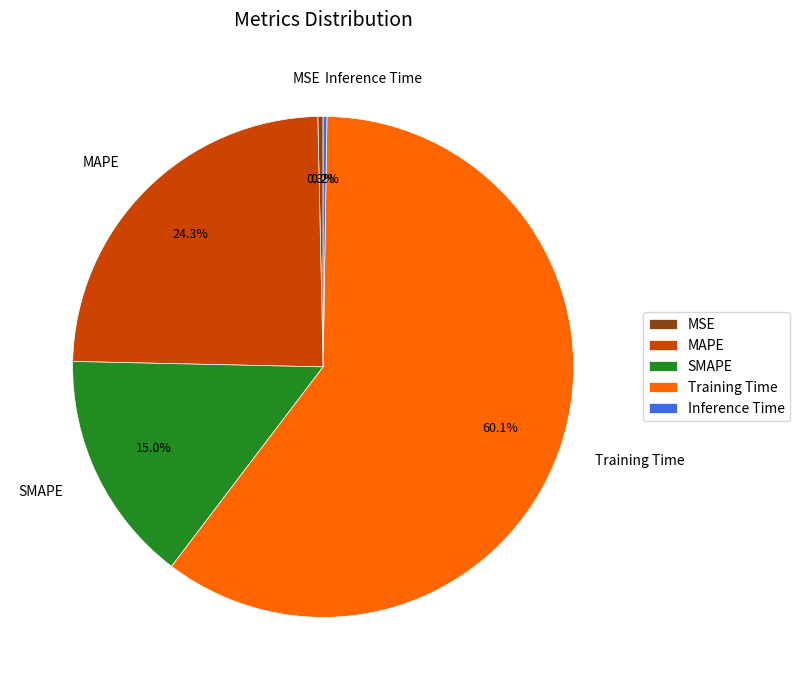

To the nearest percent, what is the difference between the largest and smallest slice percentages?

60%